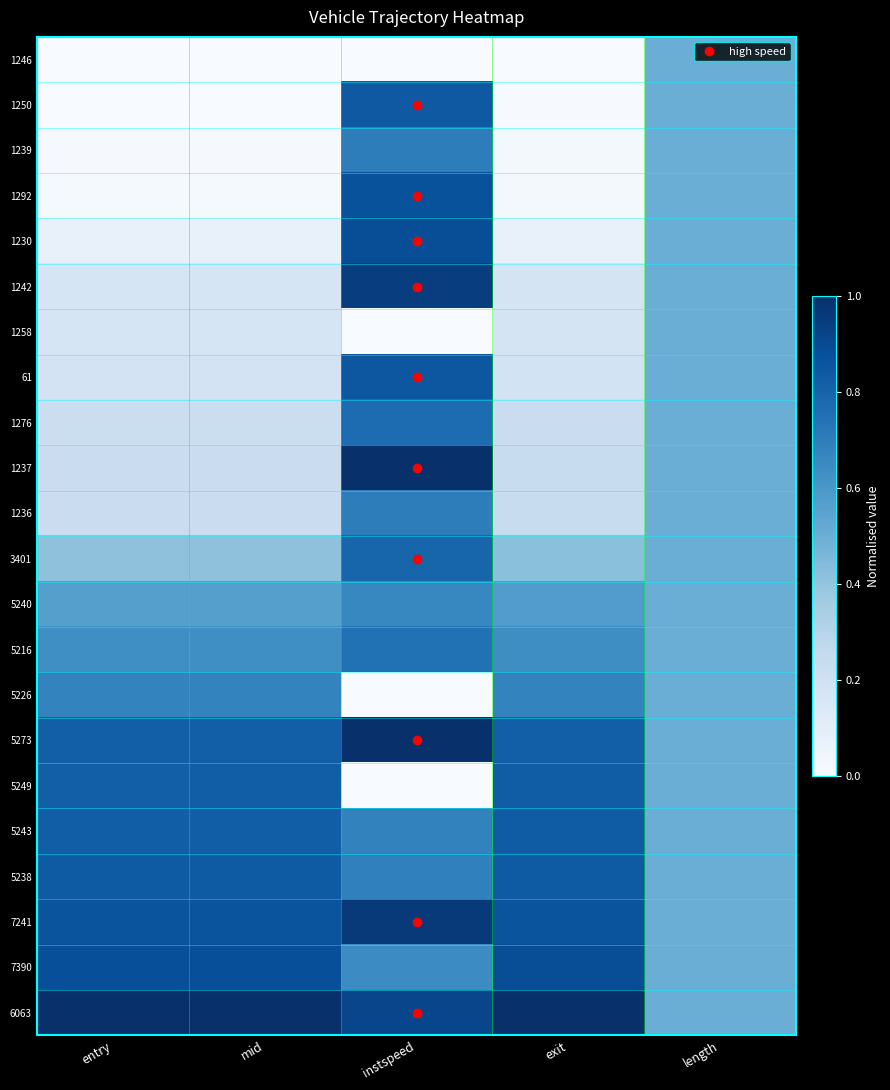

How many categories are shown in the chart?

5